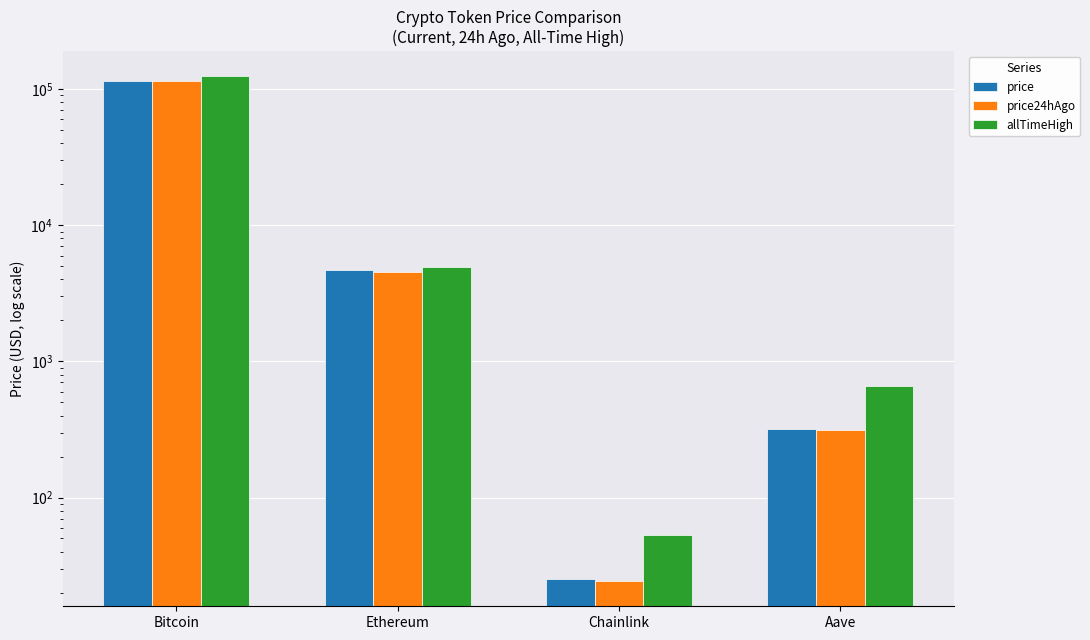

Where does the allTimeHigh series first go above 4946?

Bitcoin